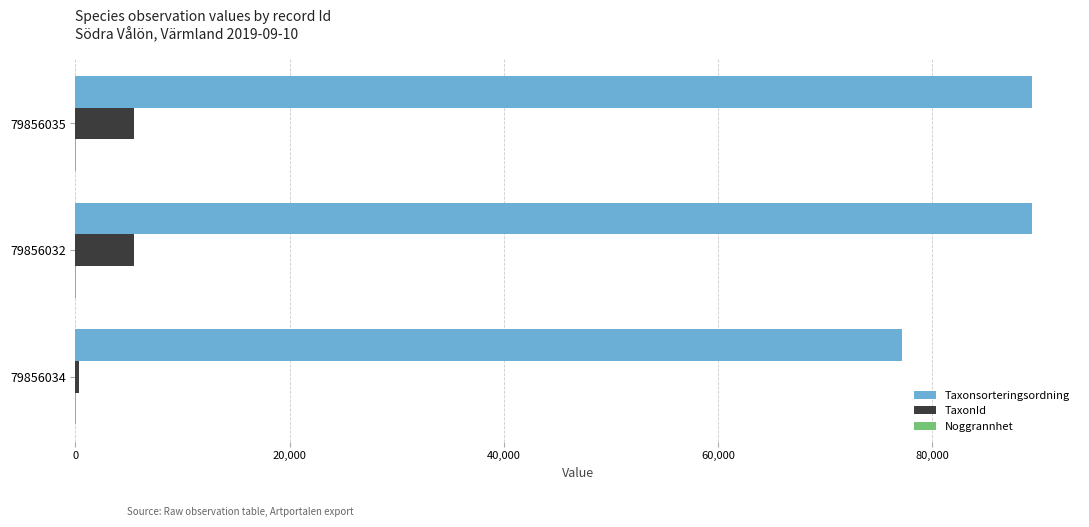

Between 79856035 and 79856034, which series saw the biggest shift?

Taxonsorteringsordning